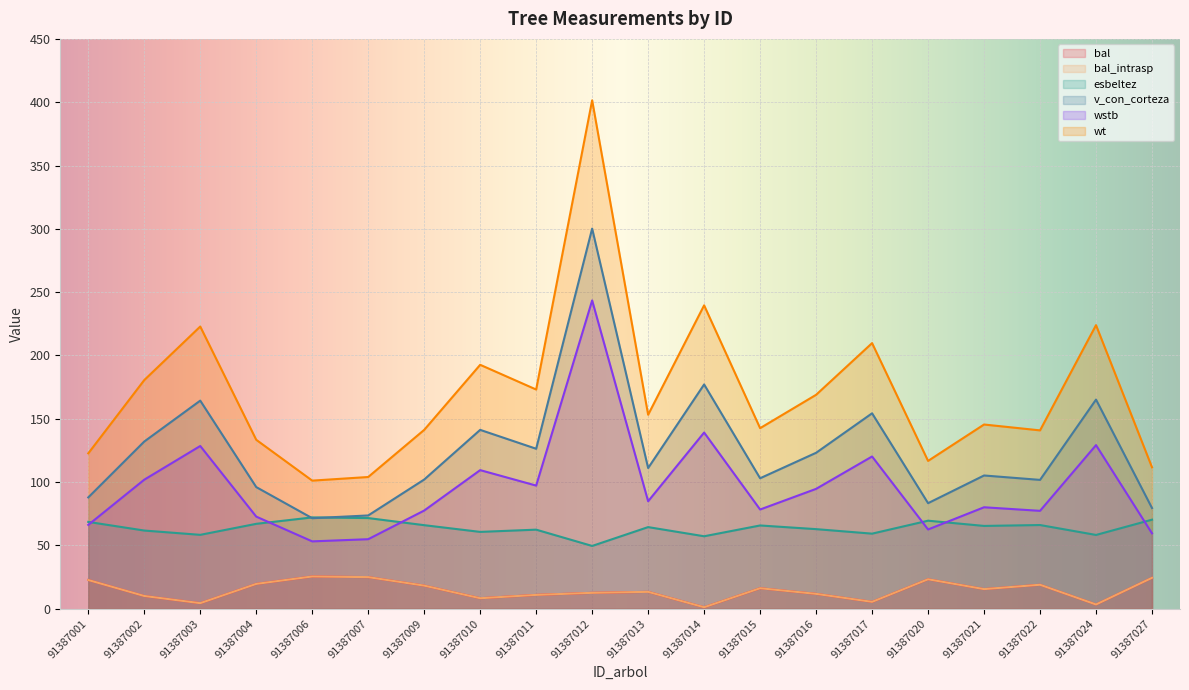

True or false: bal_intrasp has more than 2 interior local peaks.

True